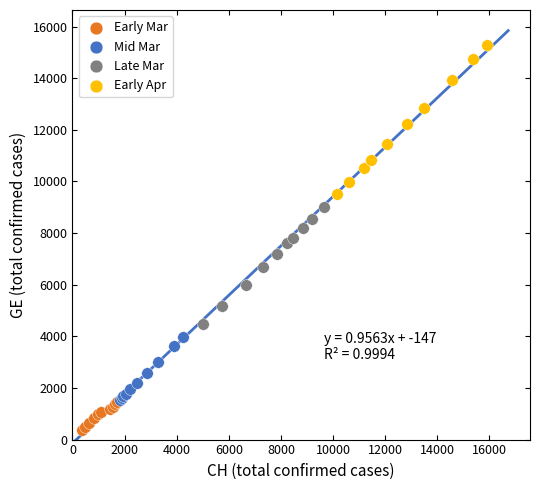

Which series reaches the maximum Y coordinate?

Early Apr